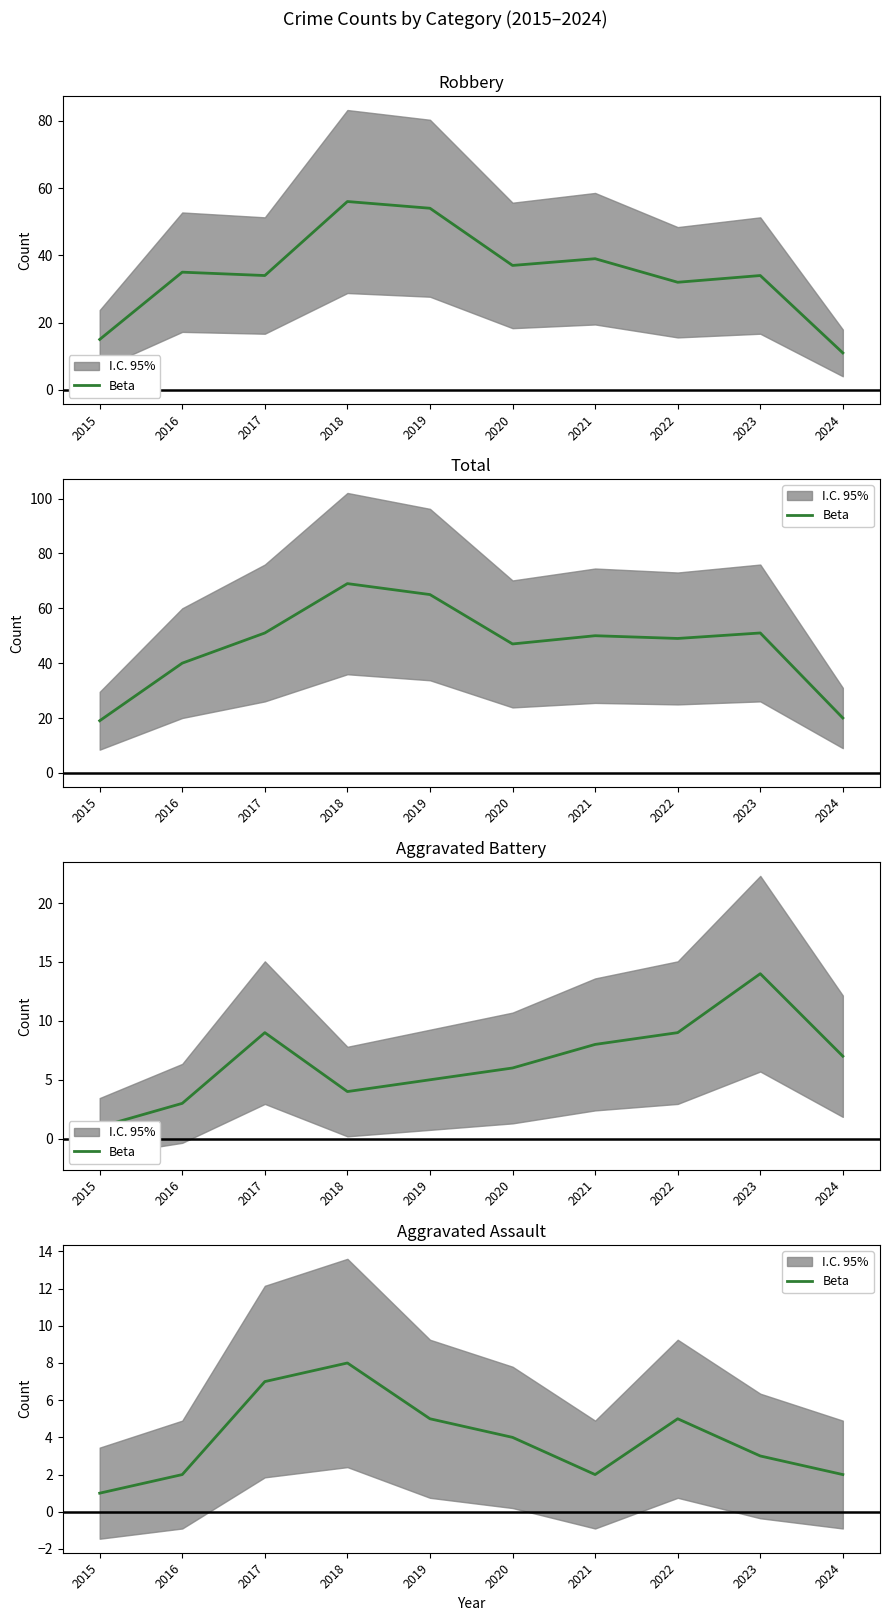

Reading left to right, extract all data points from this chart.

2015=1	2016=2	2017=7	2018=8	2019=5	2020=4	2021=2	2022=5	2023=3	2024=2